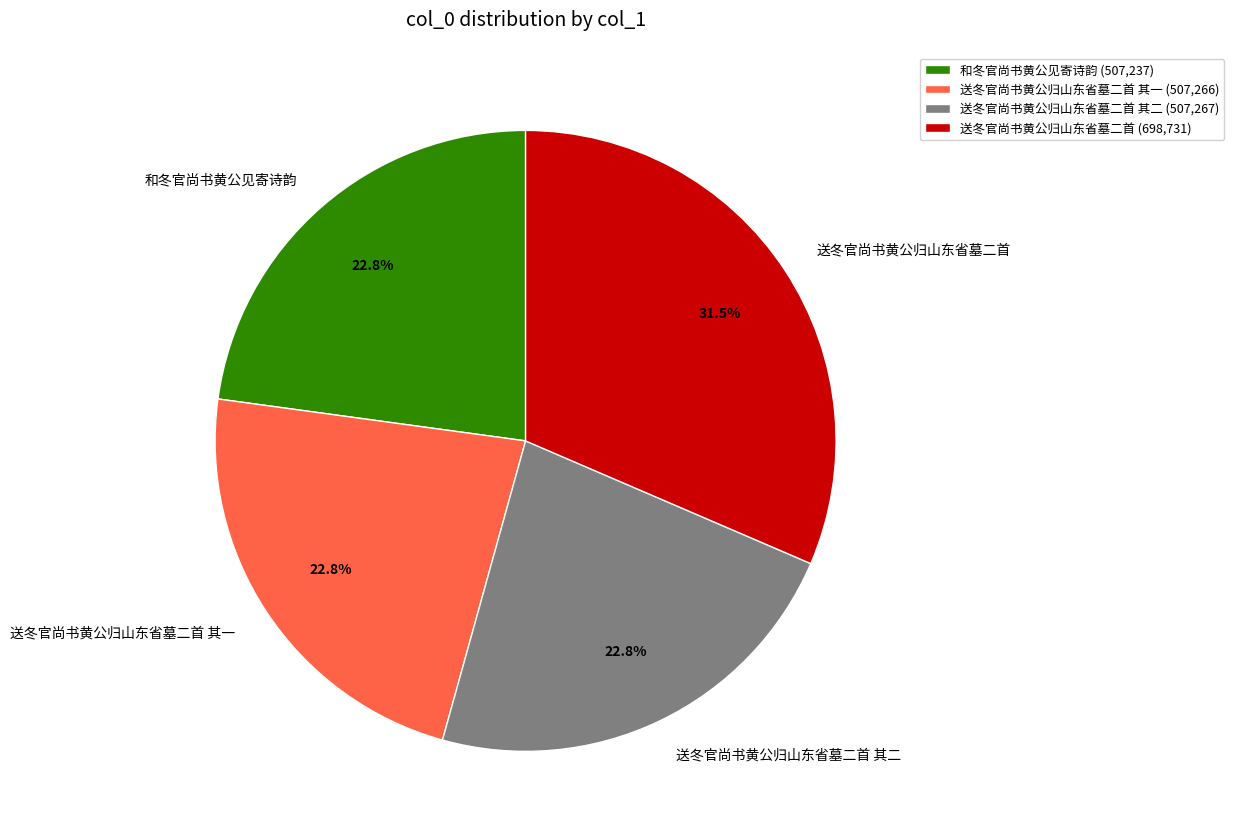

Count the number of slices in the pie.

4